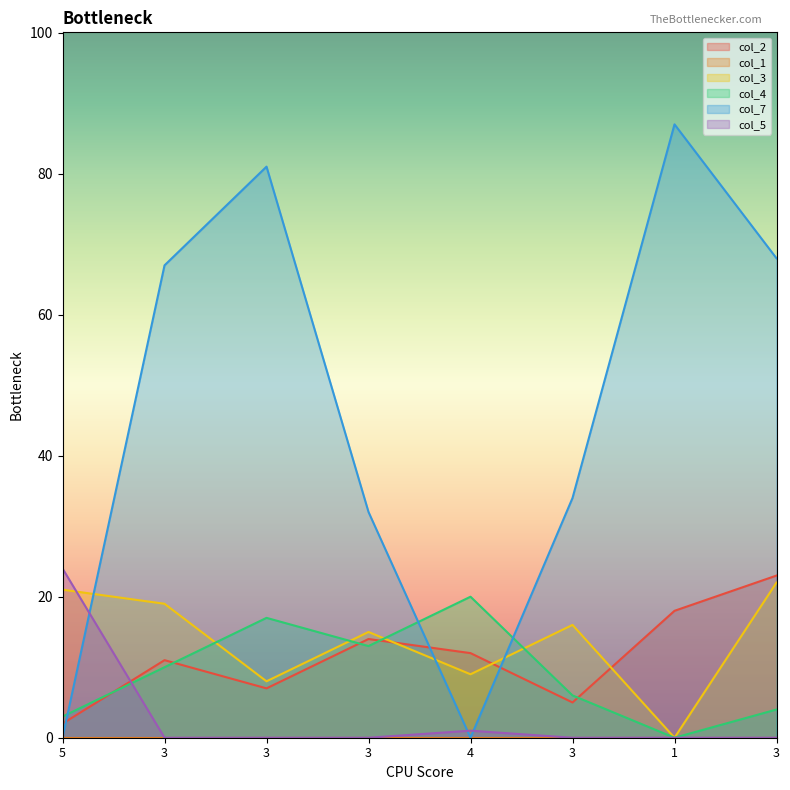

Reading left to right, transcribe all the data shown in this chart.

col_2: 2.0	11.0	7.0	14.0	12.0	5.0	18.0	23.0
col_3: 21.0	19.0	8.0	15.0	9.0	16.0	0.0	22.0
col_4: 3.0	10.0	17.0	13.0	20.0	6.0	0.0	4.0
col_7: 0.0	67.0	81.0	32.0	0.0	34.0	87.0	68.0
col_5: 24.0	0.0	0.0	0.0	1.0	0.0	0.0	0.0